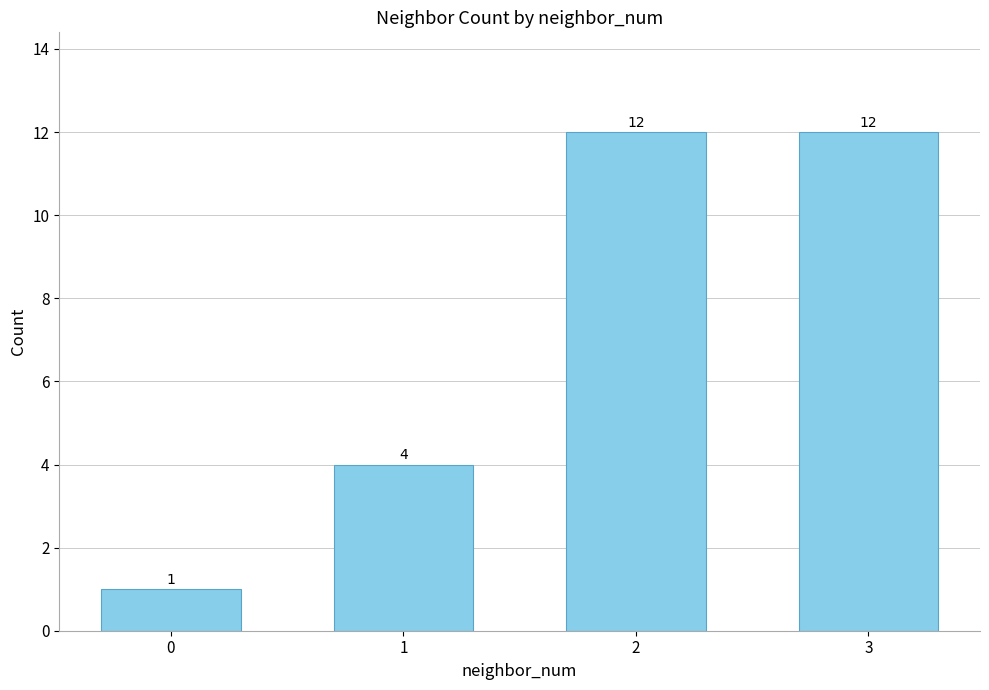

Approximately how many times larger is the value at 1 compared to 3?

0.3